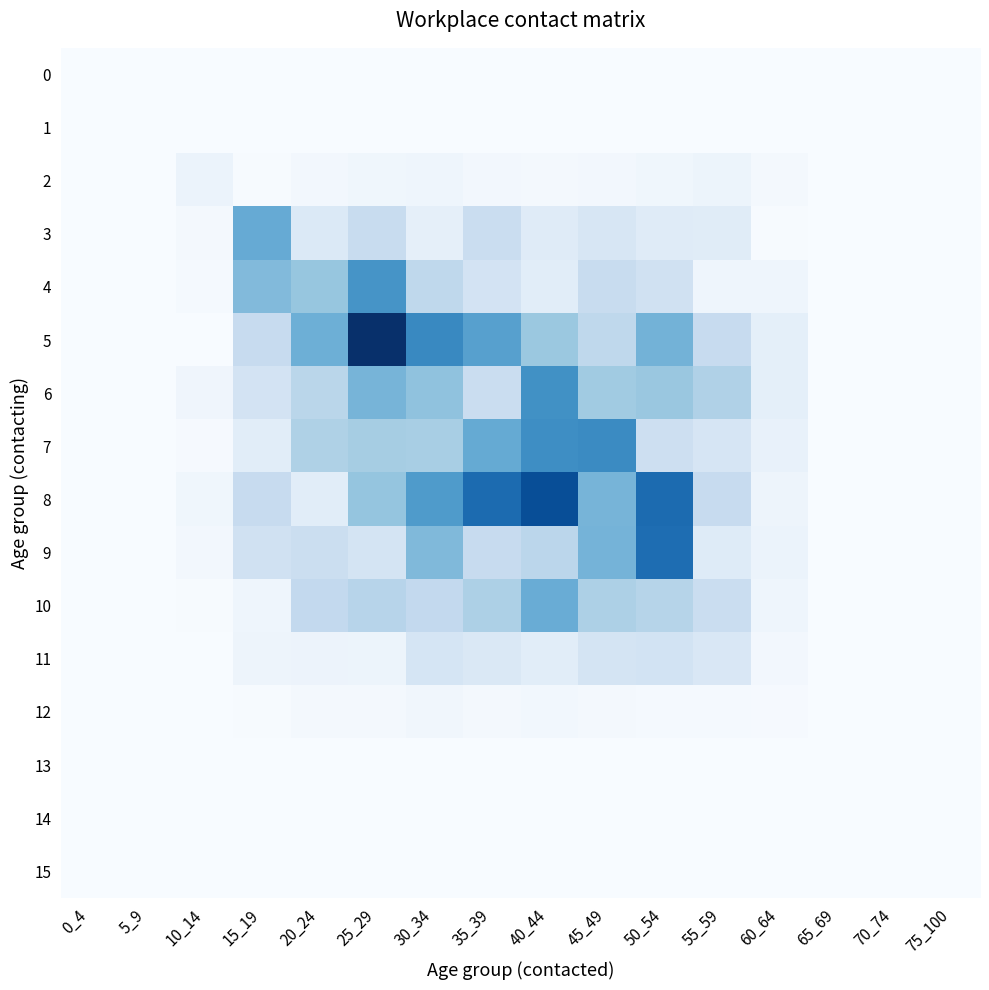

What is the difference between the highest and lowest values at 45_49?

1.5